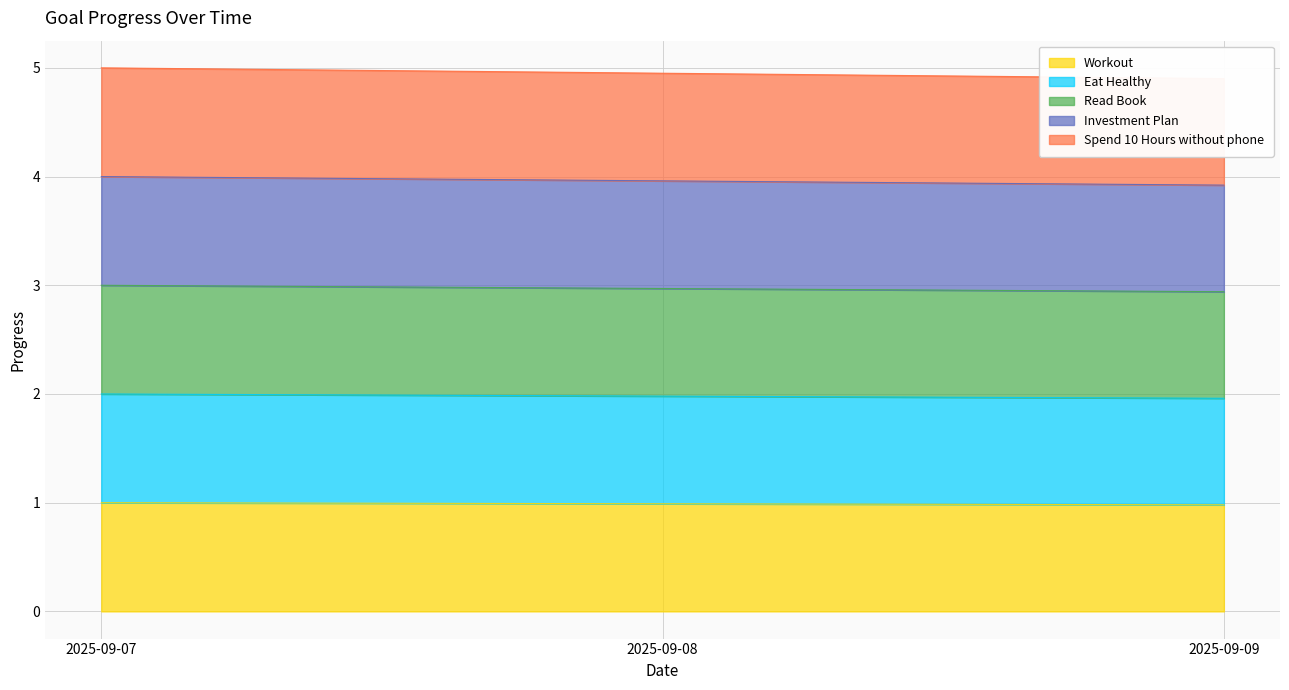

The Workout series shows 0.6 at 2025-09-08. True or false?

False